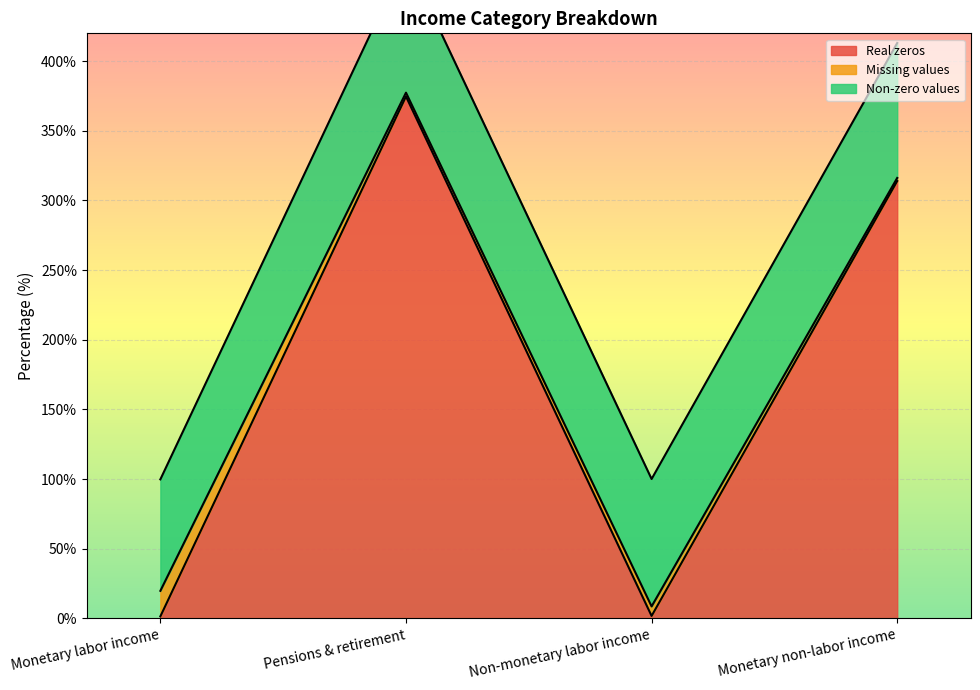

How many times do Real zeros and Missing values cross each other?

3